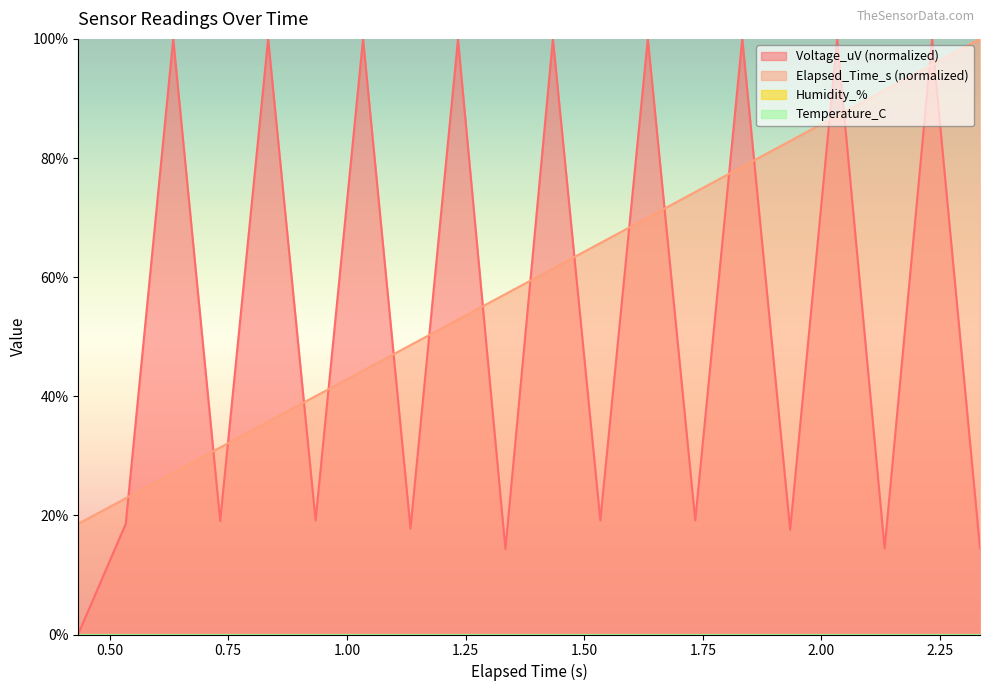

What is the spread (max minus min) of values at 2.334?

85.5